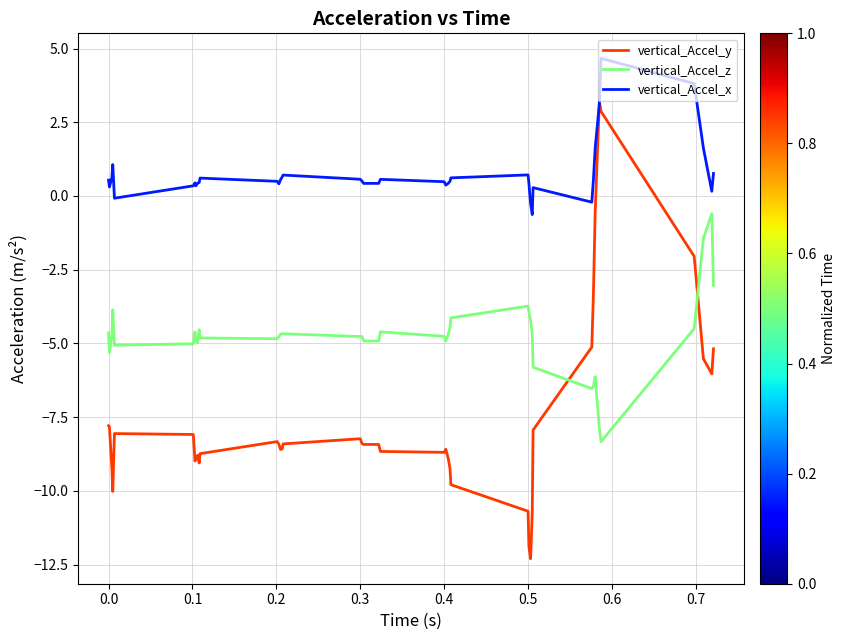

What is the minimum value shown in the chart?

-12.3